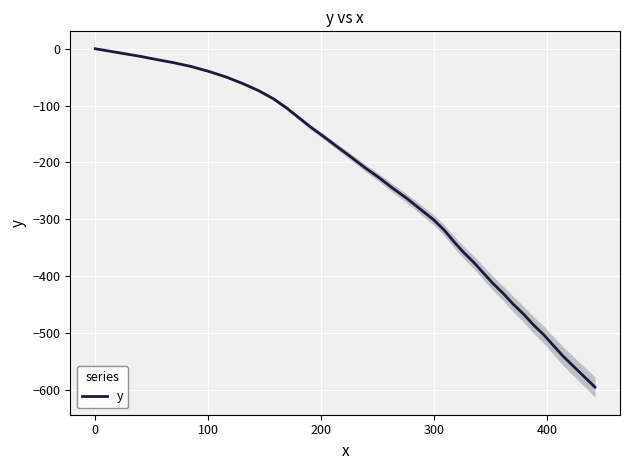

Reading left to right, extract all data points from this chart.

0.0	-4.1	-8.6	-13.5	-18.7	-24.5	-31.2	-39.9	-49.8	-61.1	-73.7	-88.0	-104.4	-121.5	-138.3	-155.5	-173.0	-190.6	-208.6	-226.8	-245.1	-263.6	-282.3	-300.9	-319.4	-339.1	-357.7	-376.2	-394.5	-412.8	-431.2	-449.3	-467.5	-485.7	-503.9	-522.3	-540.8	-559.2	-577.5	-595.8